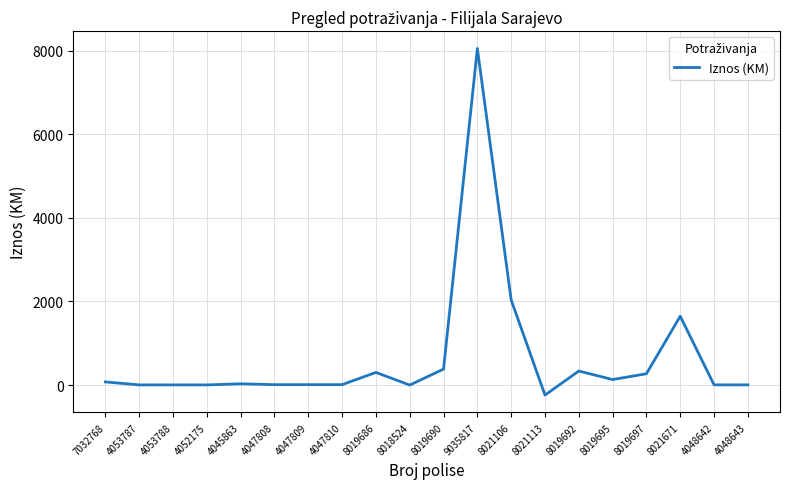

What is the minimum value shown in the chart?

-239.9